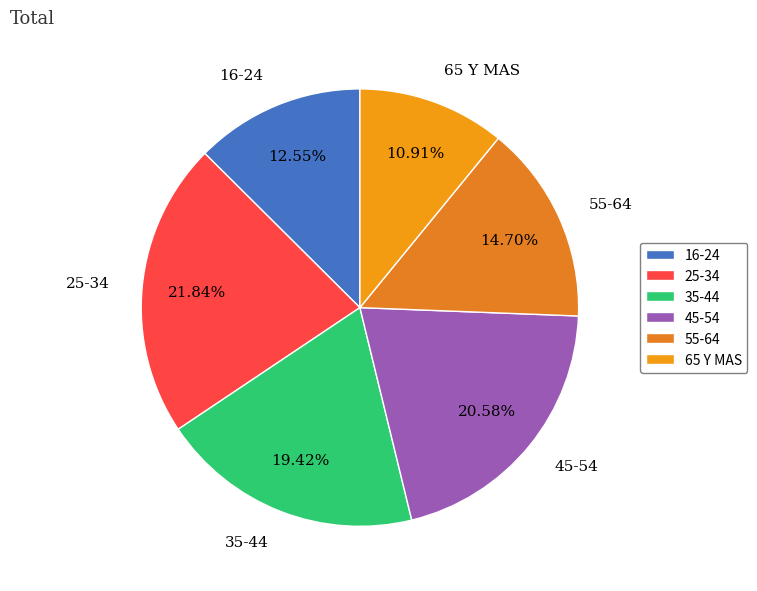

What percentage is the 25-34 slice, to the nearest percent?

22%